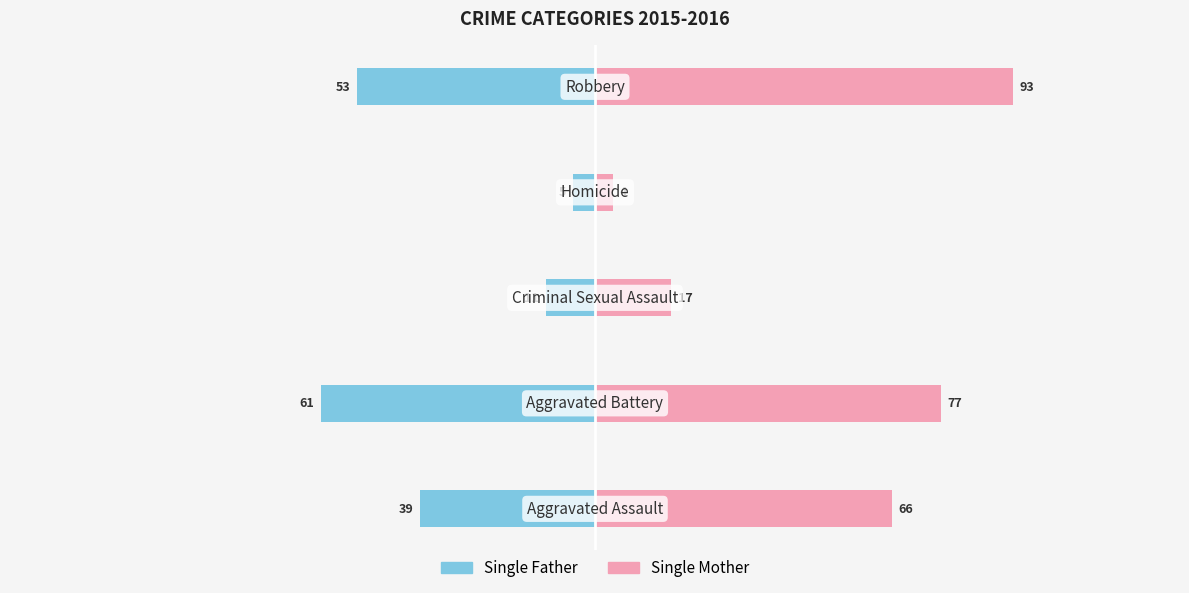

Reading left to right, list all the values displayed in this chart.

Single Father: 0=-39	1=-61	2=-11	3=-5	4=-53
Single Mother: 0=66	1=77	2=17	3=4	4=93